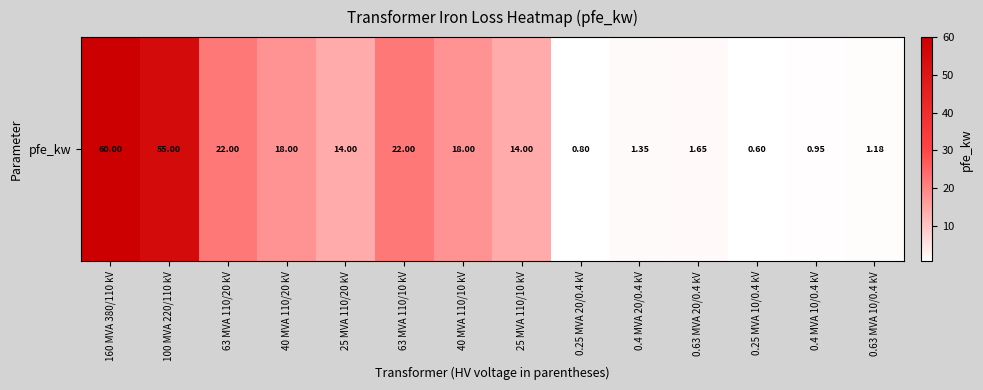

How many data points are above 14?

6